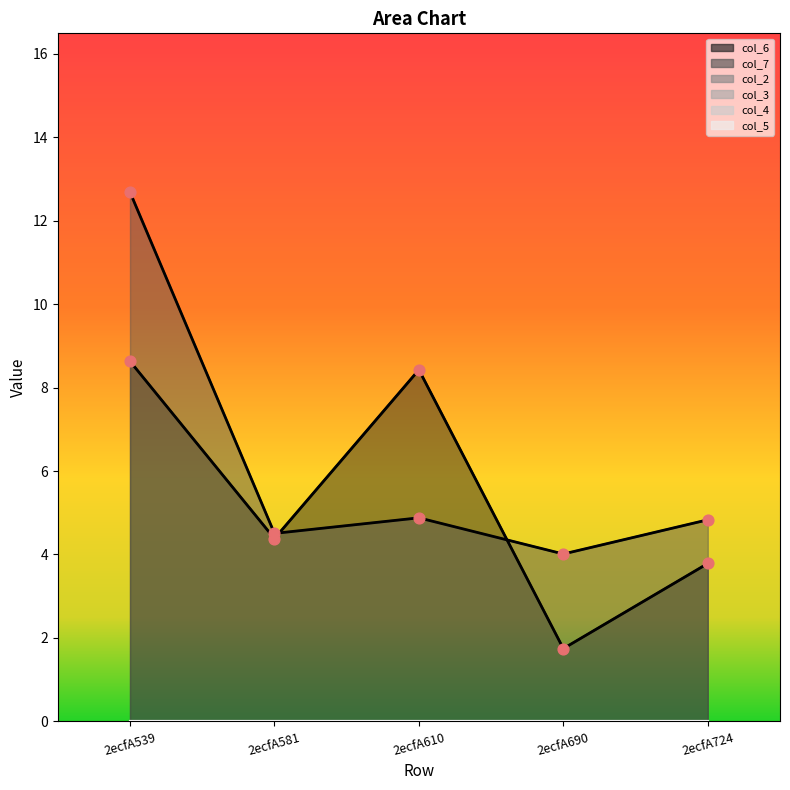

At how many categories does at least one series exceed 6?

2